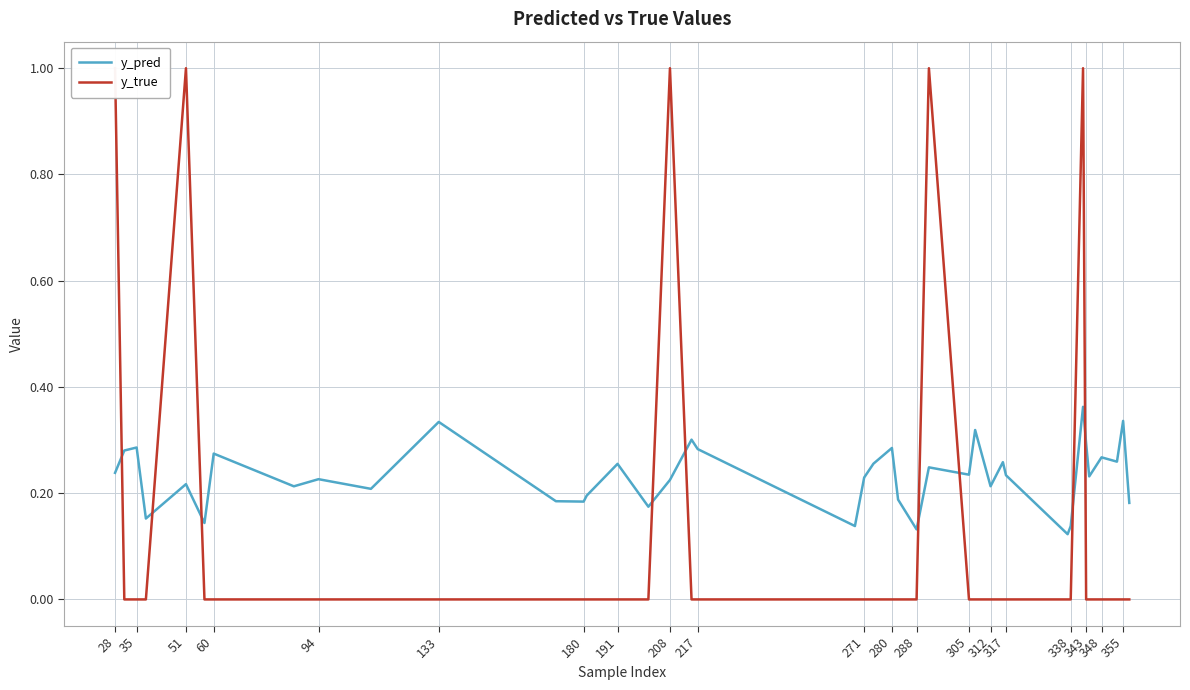

Is it true that y_pred equals 0.3 at 180?

False